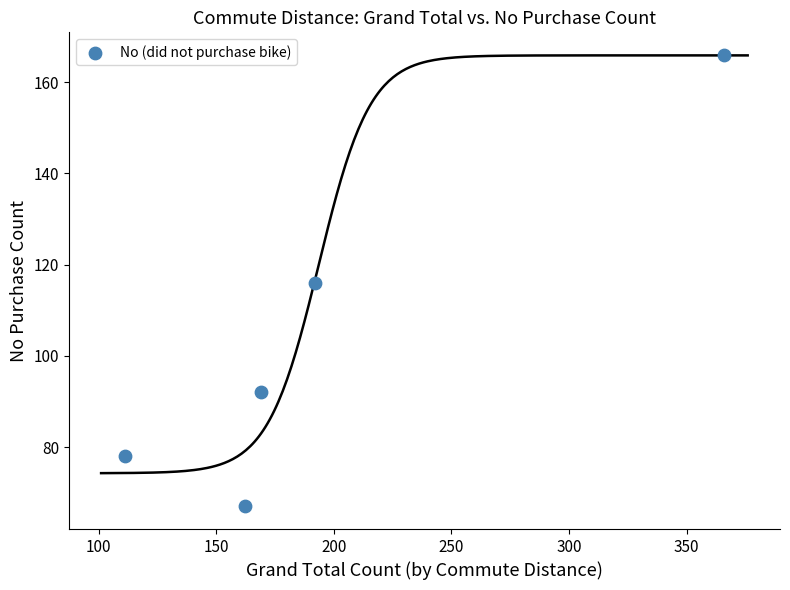

What is the average X value?

200